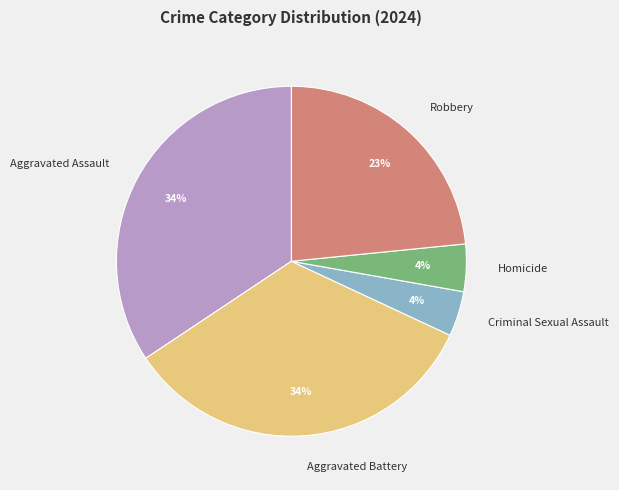

To the nearest percent, what is the combined percentage of Aggravated Assault and Robbery?

58%